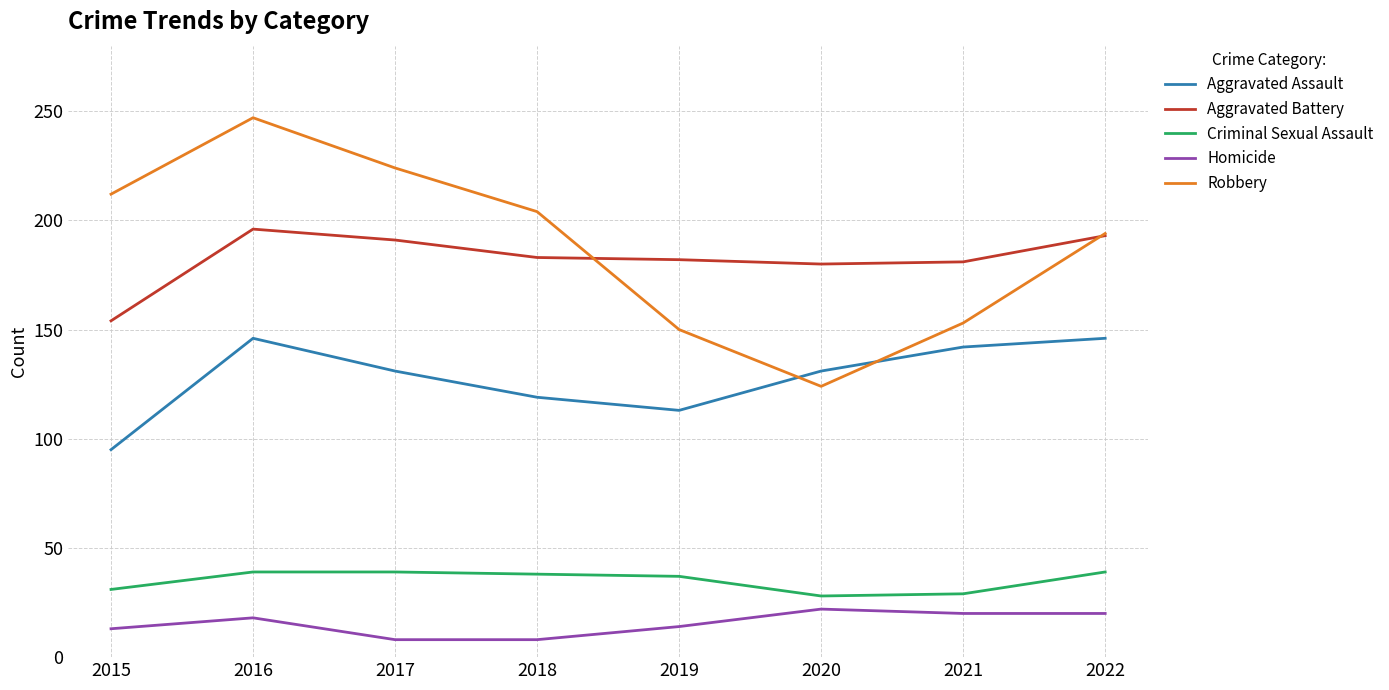

Rank the series by their maximum value, from highest to lowest.

Robbery, Aggravated Battery, Aggravated Assault, Criminal Sexual Assault, Homicide